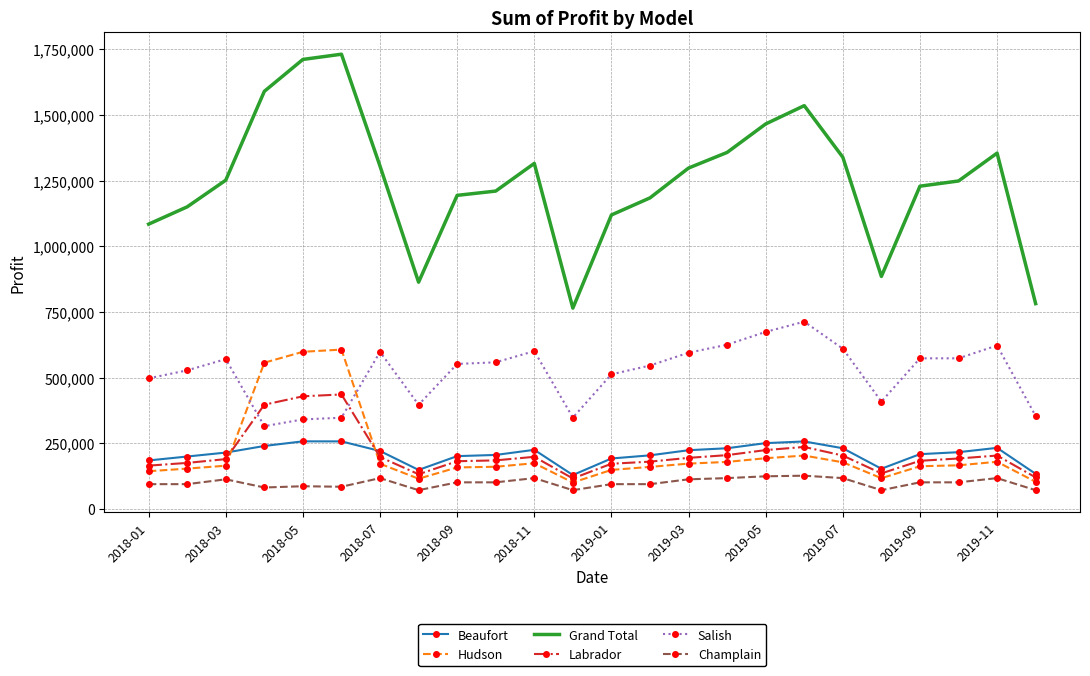

Which series has the largest total across all categories?

Grand Total